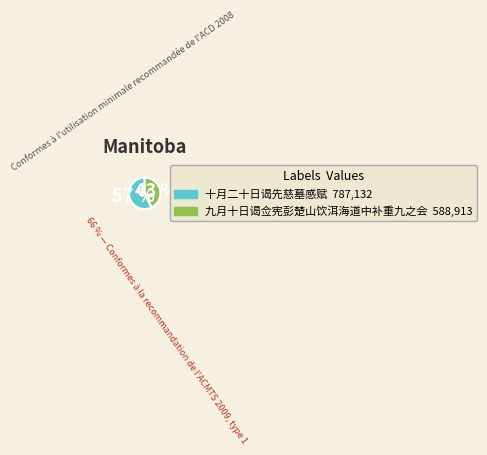

To the nearest percent, what is the combined percentage of 九月十日谒佥宪彭楚山饮洱海道中补重九之会 and 十月二十日谒先慈墓感赋?

100%